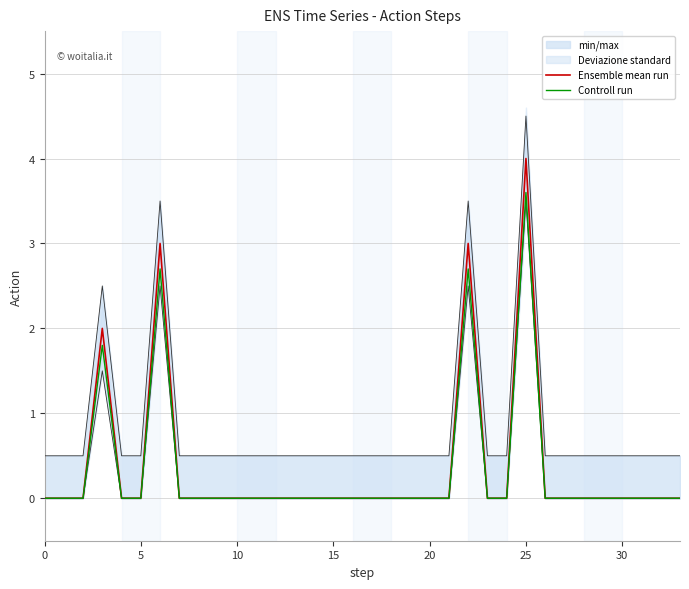

What is the highest value of the Ensemble mean run series?

4.0